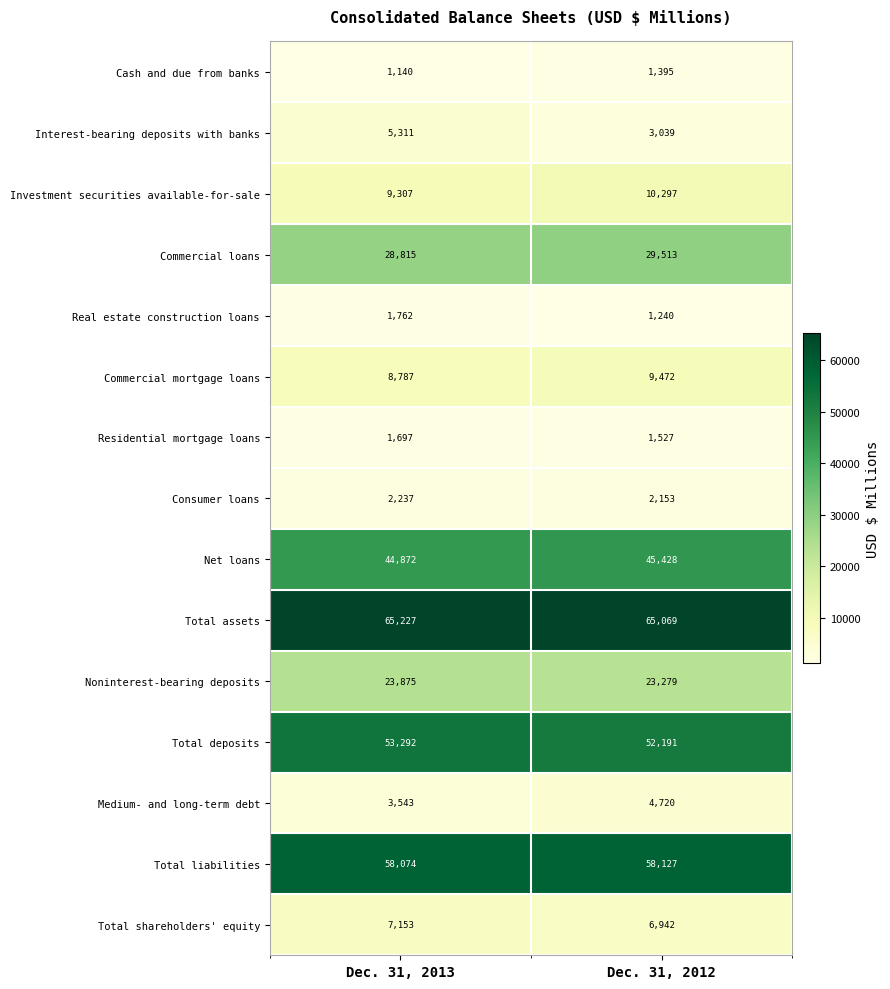

Reading left to right, transcribe all the data shown in this chart.

Cash and due from banks: Dec. 31, 2013=1140	Dec. 31, 2012=1395
Interest-bearing deposits with banks: Dec. 31, 2013=5311	Dec. 31, 2012=3039
Investment securities available-for-sale: Dec. 31, 2013=9307	Dec. 31, 2012=10297
Commercial loans: Dec. 31, 2013=28815	Dec. 31, 2012=29513
Real estate construction loans: Dec. 31, 2013=1762	Dec. 31, 2012=1240
Commercial mortgage loans: Dec. 31, 2013=8787	Dec. 31, 2012=9472
Residential mortgage loans: Dec. 31, 2013=1697	Dec. 31, 2012=1527
Consumer loans: Dec. 31, 2013=2237	Dec. 31, 2012=2153
Net loans: Dec. 31, 2013=44872	Dec. 31, 2012=45428
Total assets: Dec. 31, 2013=65227	Dec. 31, 2012=65069
Noninterest-bearing deposits: Dec. 31, 2013=23875	Dec. 31, 2012=23279
Total deposits: Dec. 31, 2013=53292	Dec. 31, 2012=52191
Medium- and long-term debt: Dec. 31, 2013=3543	Dec. 31, 2012=4720
Total liabilities: Dec. 31, 2013=58074	Dec. 31, 2012=58127
Total shareholders' equity: Dec. 31, 2013=7153	Dec. 31, 2012=6942